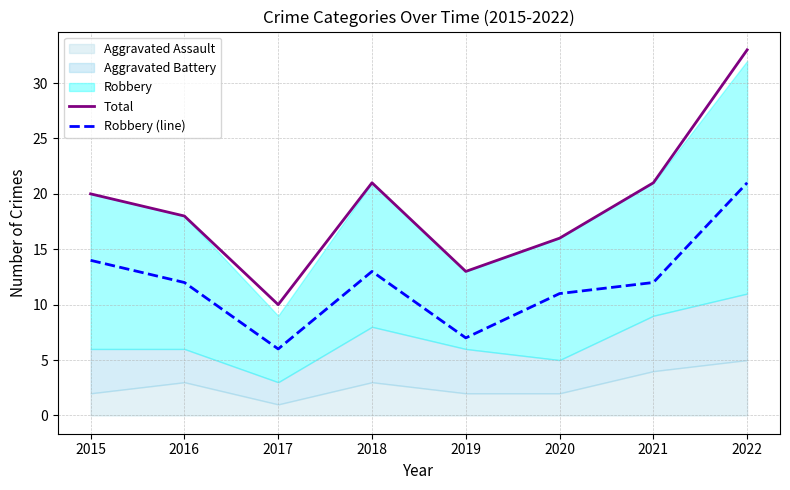

True or false: Total has a value of 32 at 2018.

False